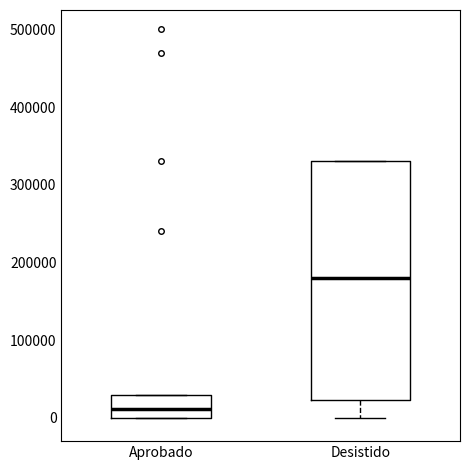

Reading left to right, read every box against the y-axis: the position of its median line, the range the box covers, and the ends of its whiskers. The values are not printed on the chart, so give them approximately, as read against the axis.

Aprobado: median 10000, box 0 to 30000, whiskers 0 to 30000
Desistido: median 180000, box 20000 to 330000, whiskers 0 to 330000